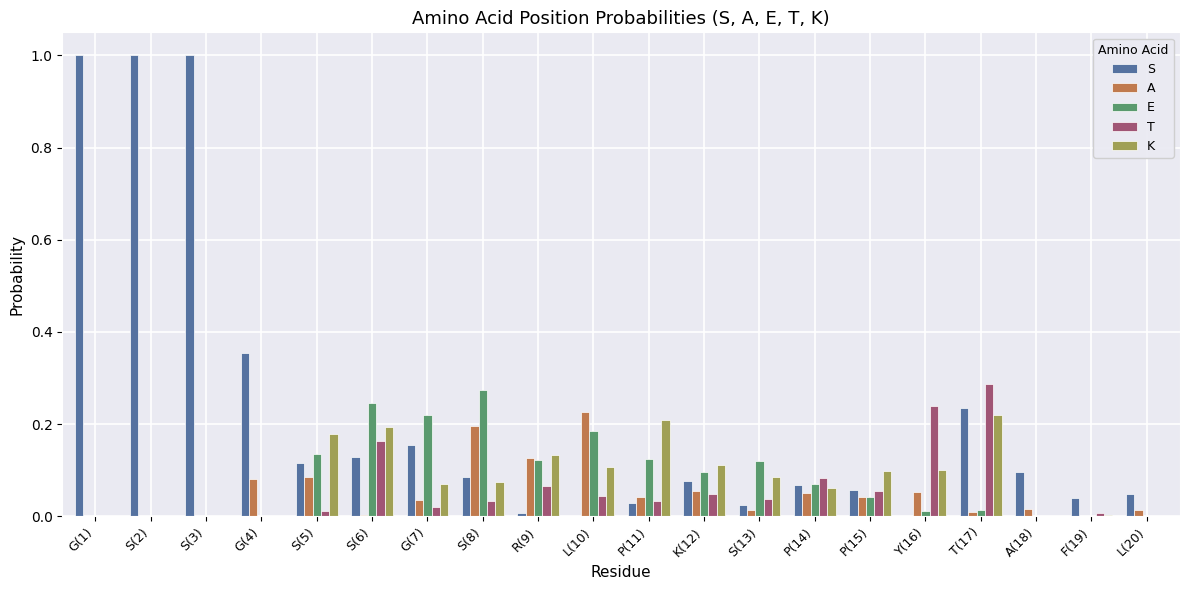

At which label does T reach its peak?

T(17)